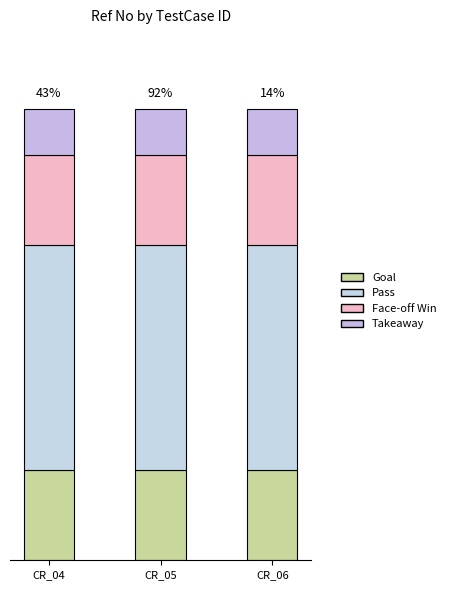

At which label is Takeaway closest to 0?

CR_04